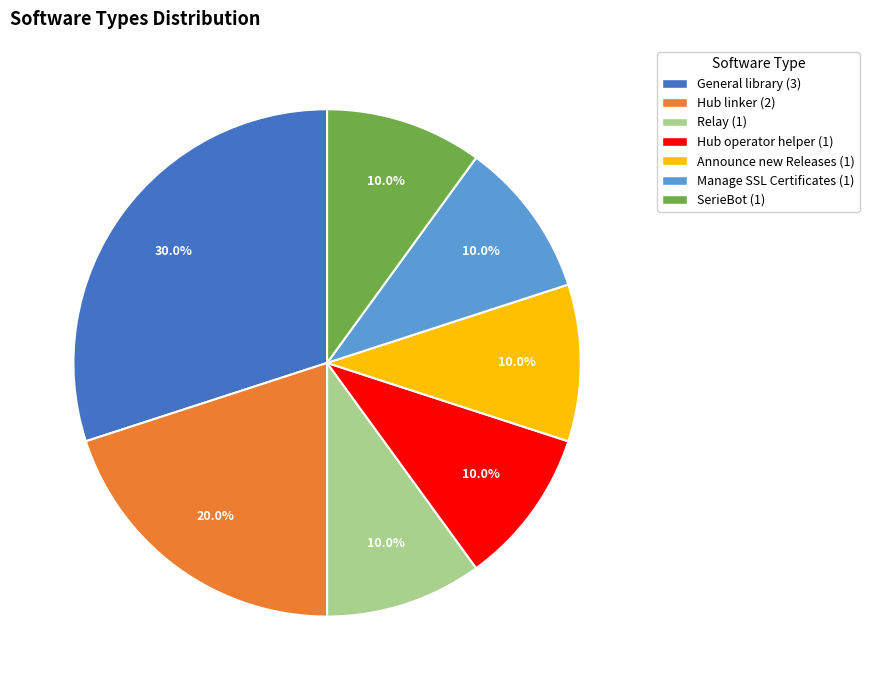

To the nearest percent, what percentage of the pie is Hub operator helper?

10%